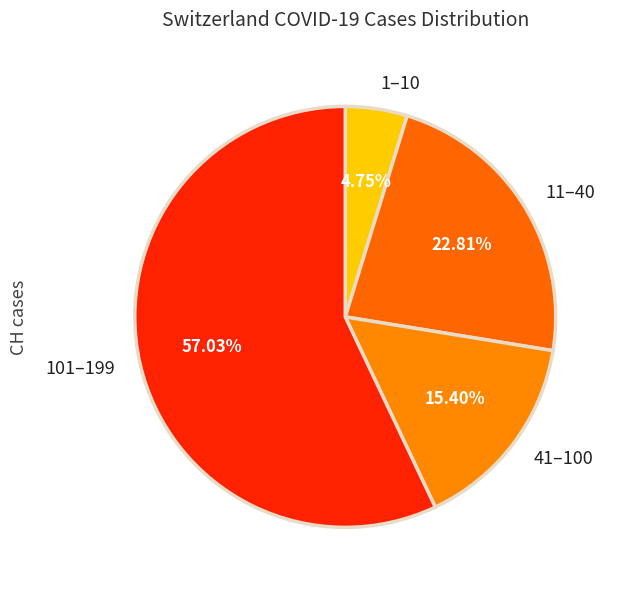

Rank the categories by value from highest to lowest.

101–199, 11–40, 41–100, 1–10